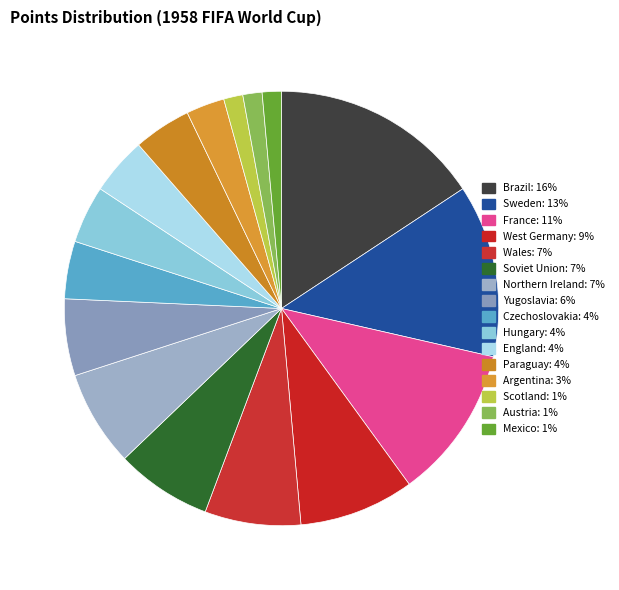

Combined, do Northern Ireland and West Germany account for over 50%?

No